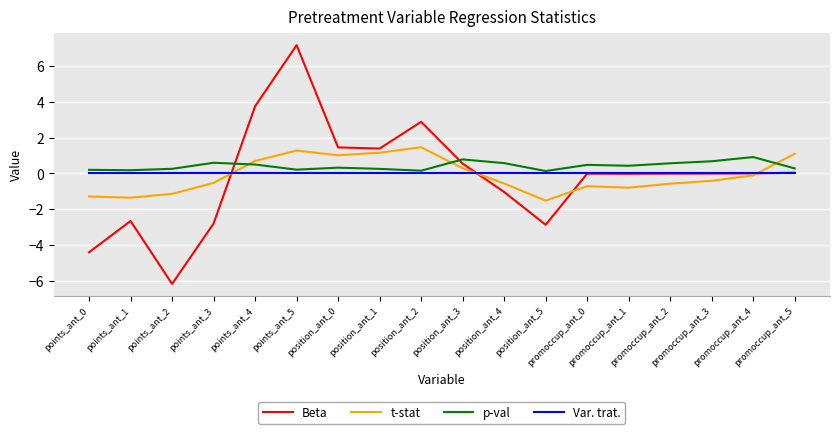

True or false: p-val and Beta cross at least once.

True